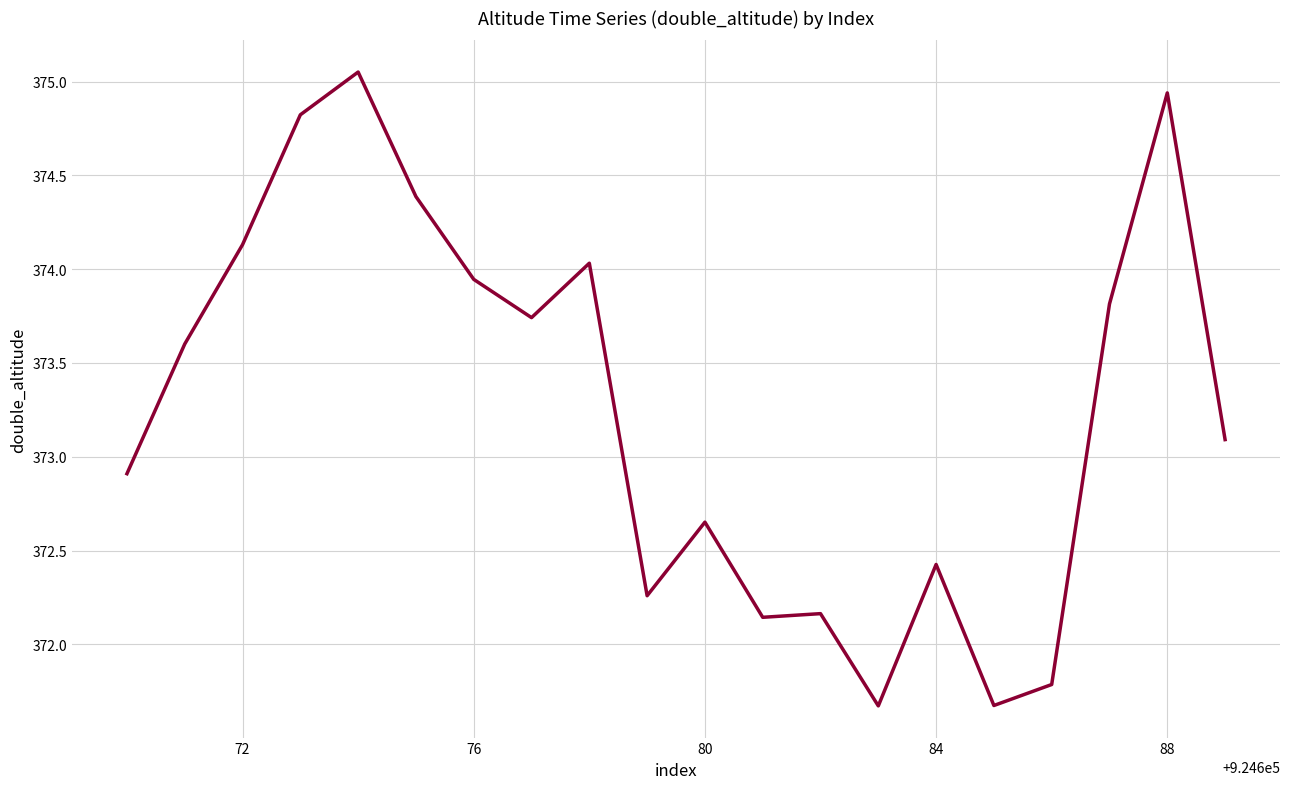

What is the minimum value shown in the chart?

371.7